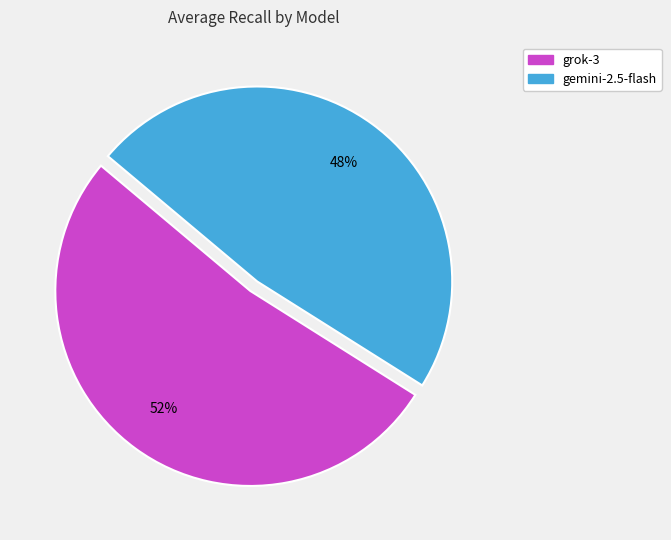

Rank the categories by value from lowest to highest.

gemini-2.5-flash, grok-3